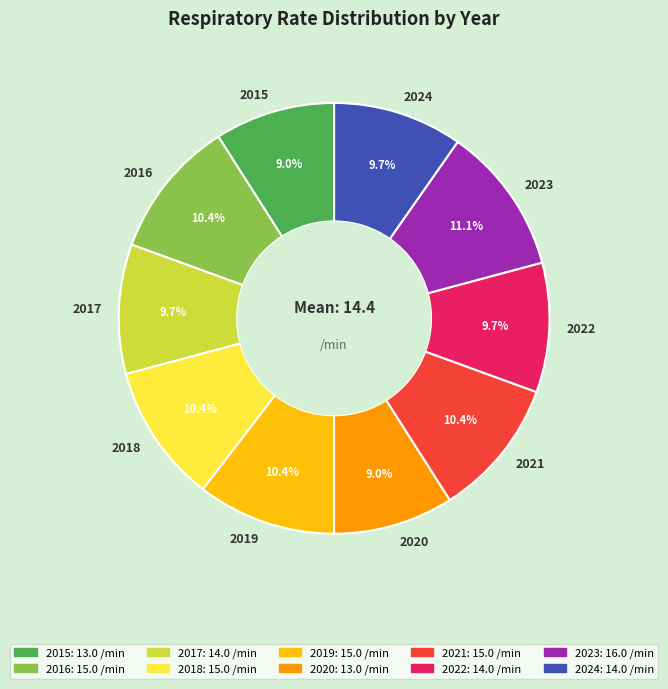

What percentage is the 2016 slice, to the nearest percent?

10%